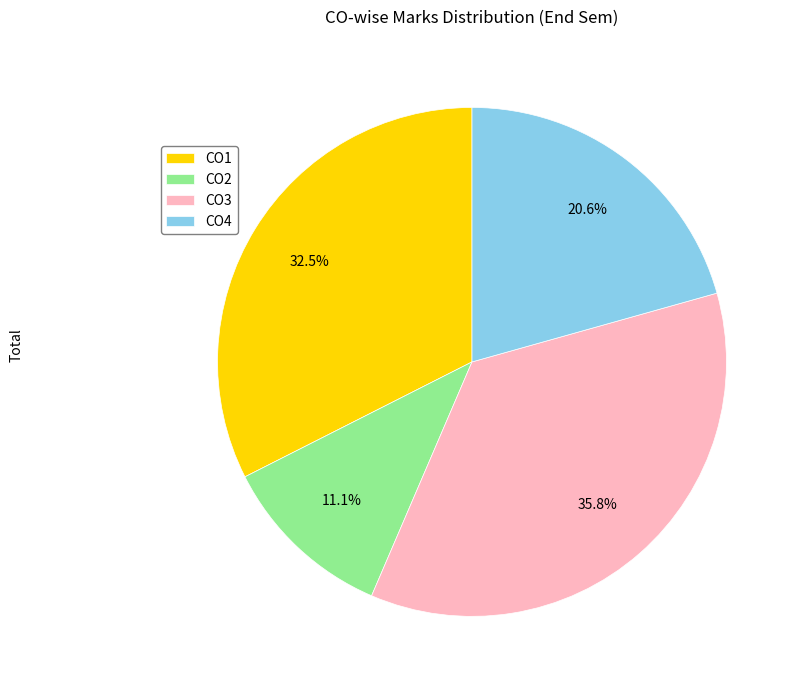

Which category has the smallest portion of the pie?

CO2